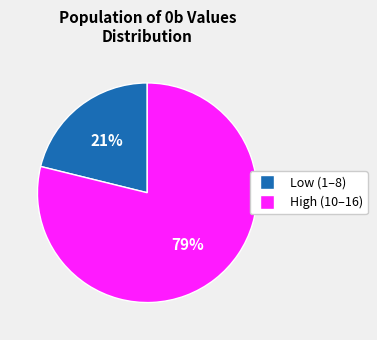

Is there a majority slice in this chart?

Yes